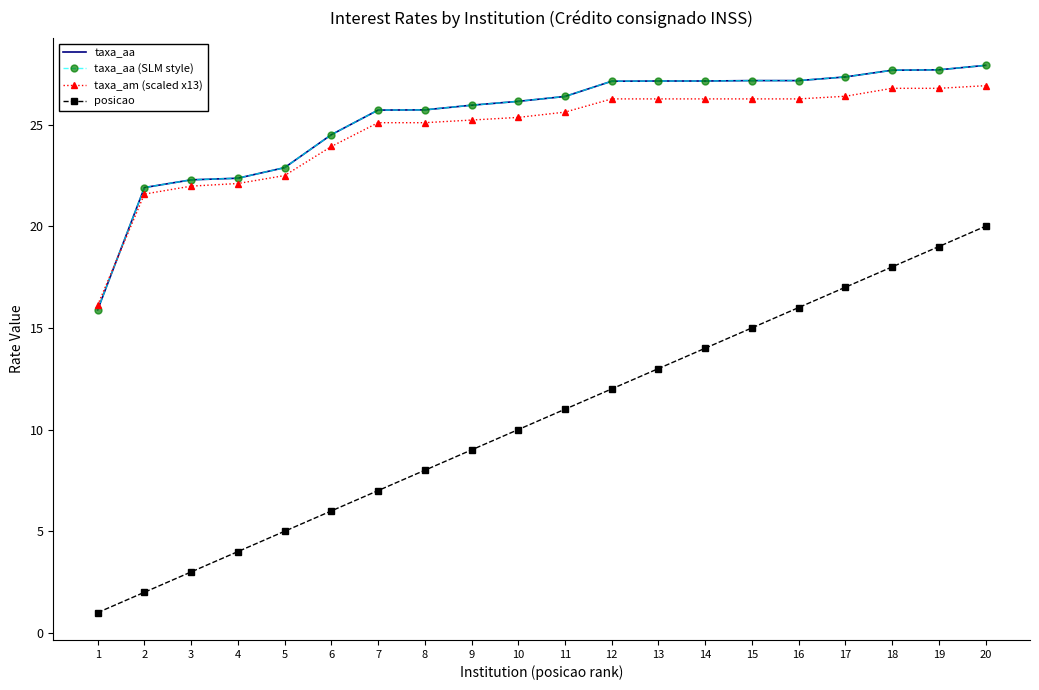

What is the difference between the second highest and minimum values in the taxa_am (scaled x13) series?

10.7